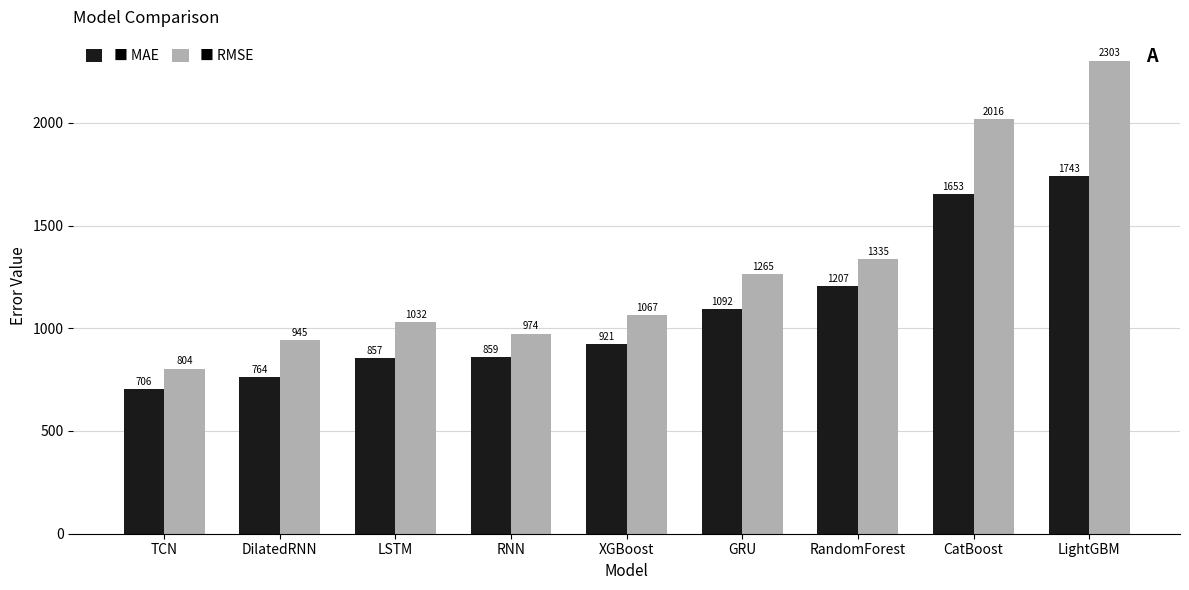

What is the spread (max minus min) of values at LightGBM?

560.1